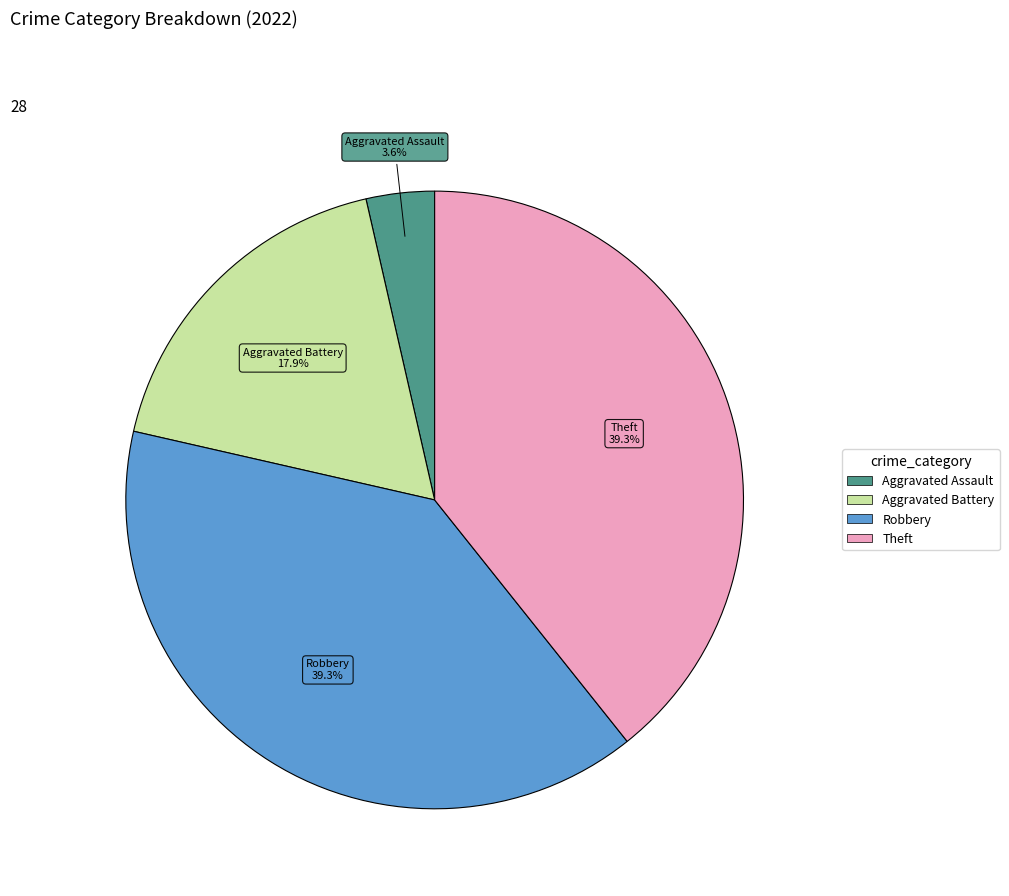

Is there a majority slice in this chart?

No